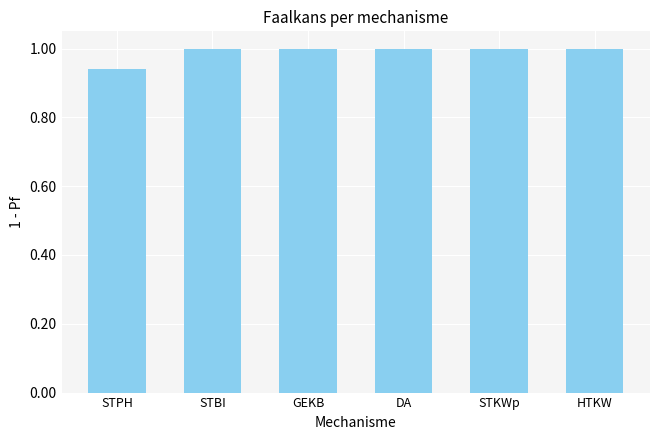

The chart shows a value of 0.7 at STBI. True or false?

False